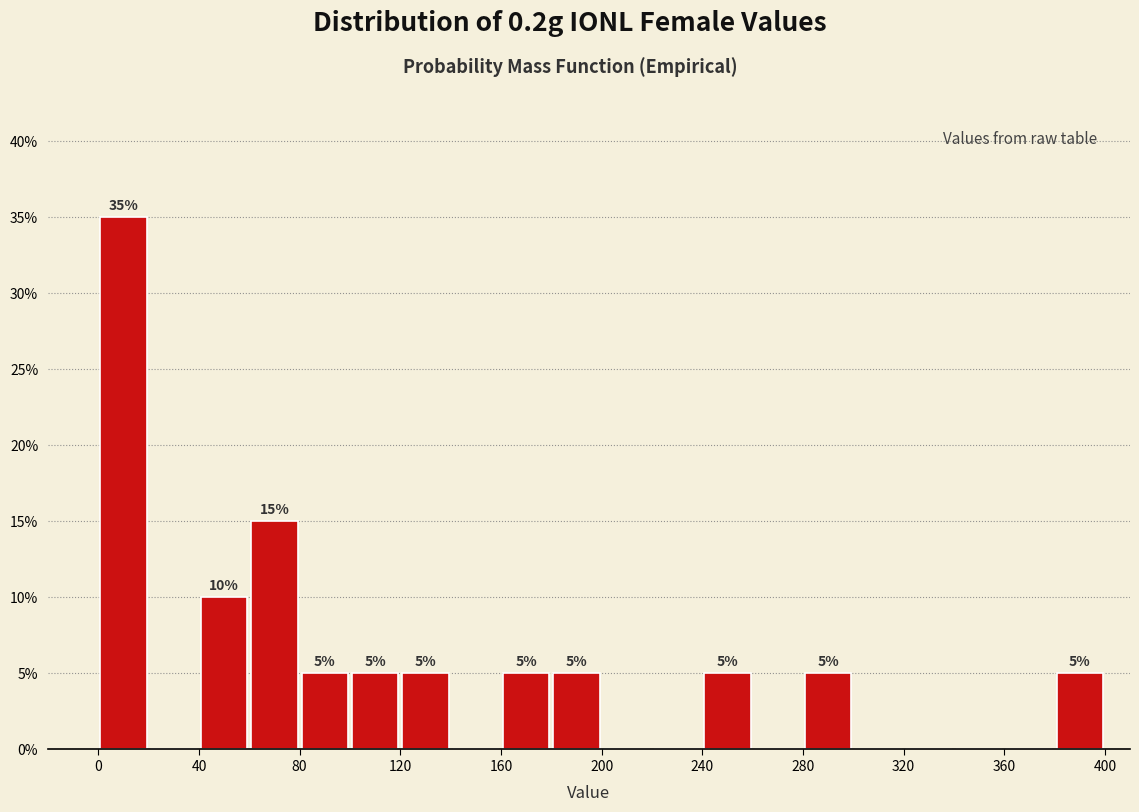

Over which range of the x-axis is the bar tallest?

0 to 20